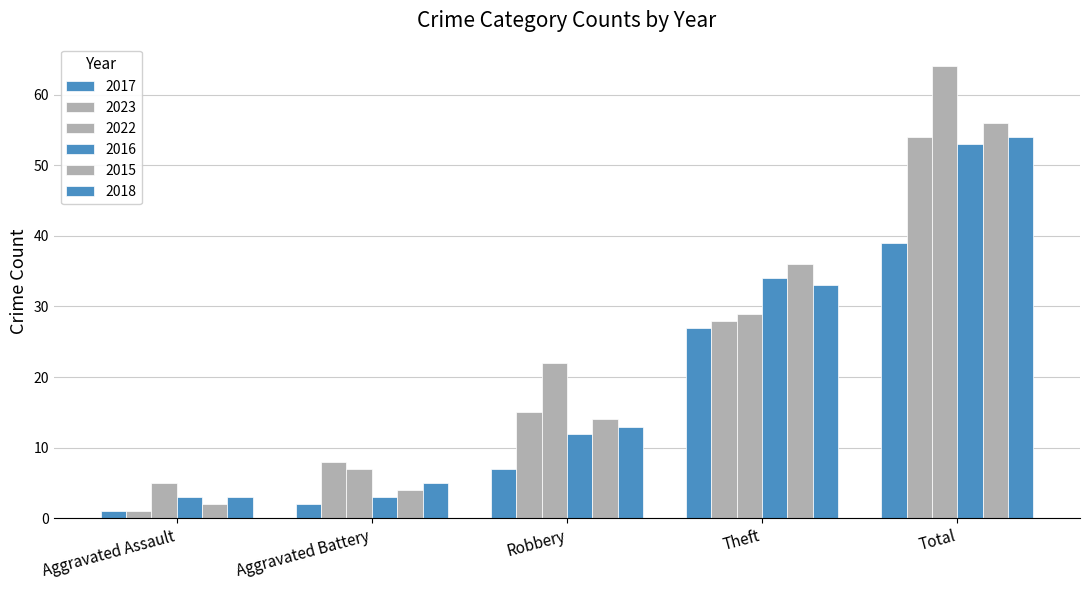

Count the number of data series in this chart.

6